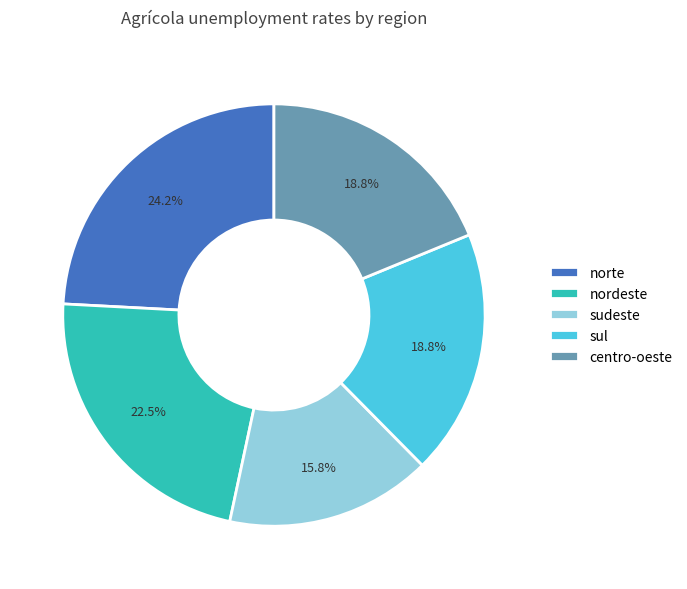

What percentage do centro-oeste and nordeste together represent?

41.3%